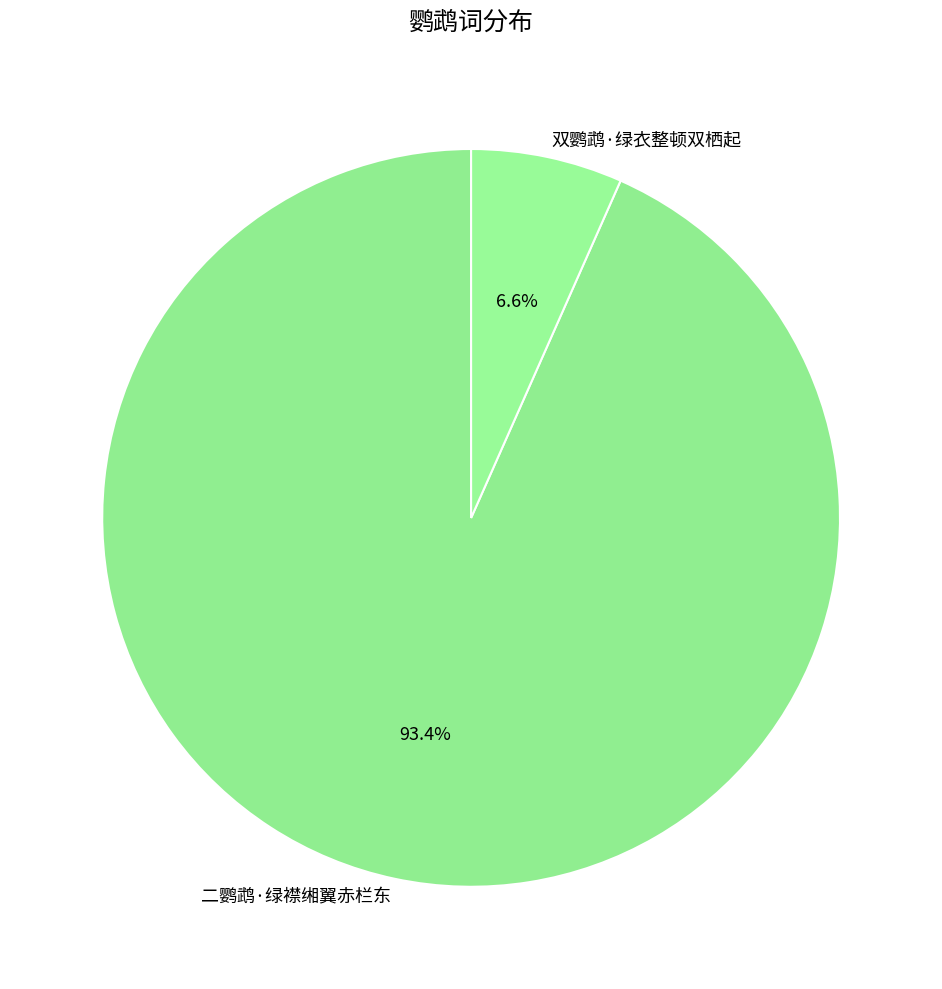

Does 双鹦鹉·绿衣整顿双栖起 account for over 50% of the chart?

No